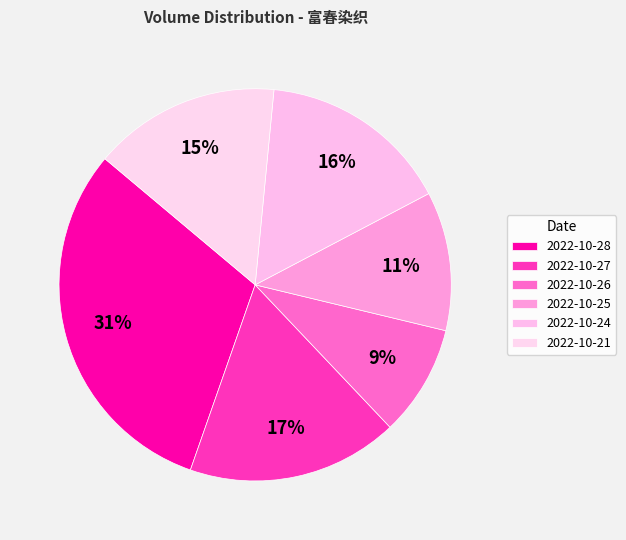

Which category has the biggest portion of the pie?

2022-10-28